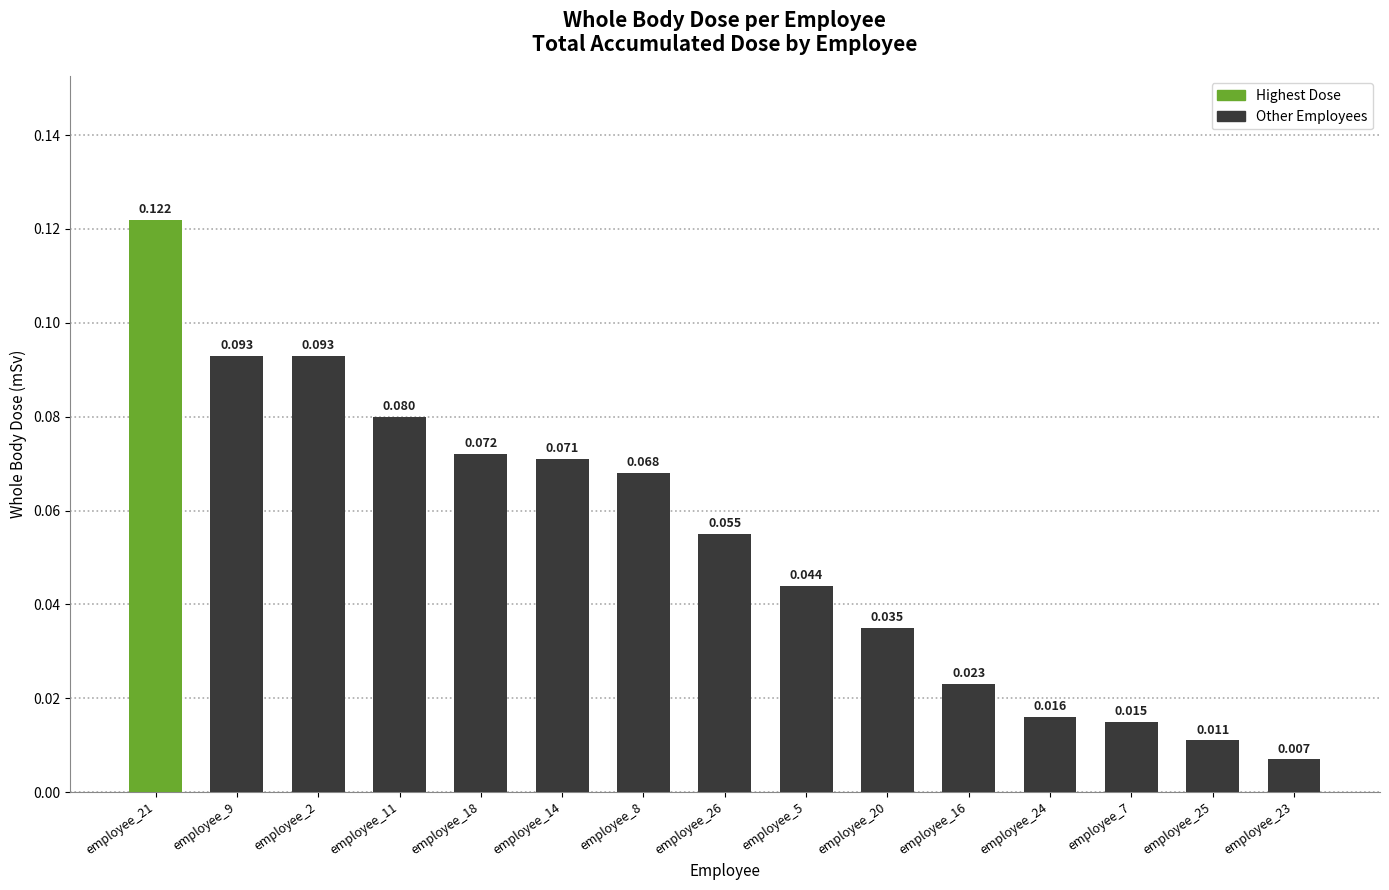

Count the number of data series in this chart.

1